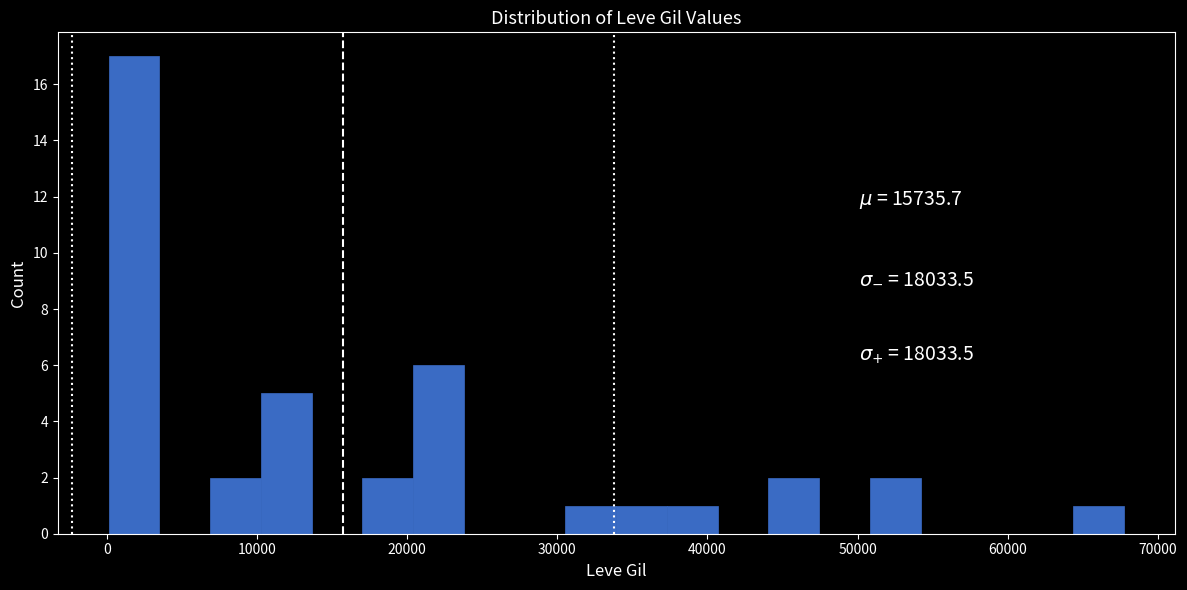

Read against the x-axis, roughly where is the centre of the tallest bar?

2000